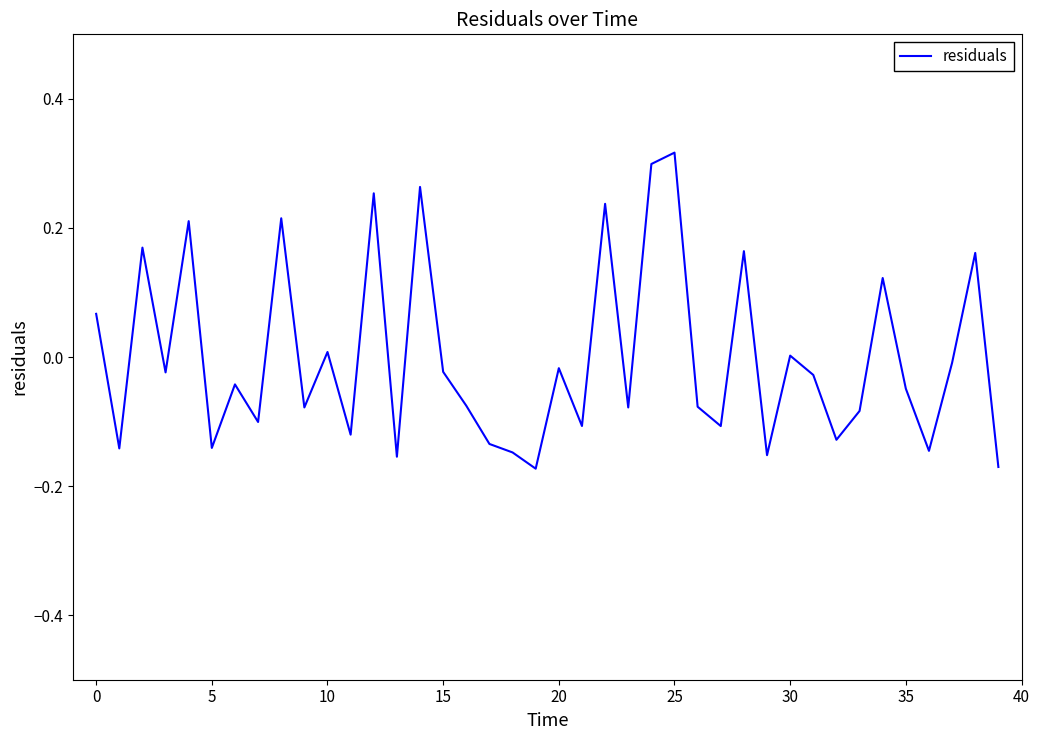

How many lines are shown in the chart?

1